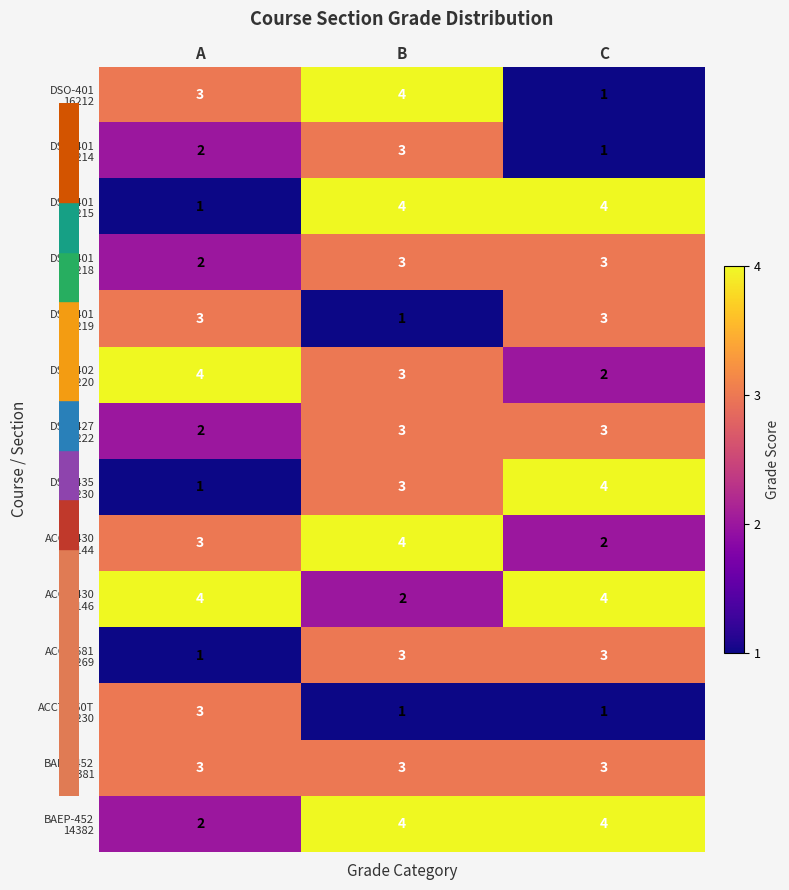

What is the spread (max minus min) of values at B?

3